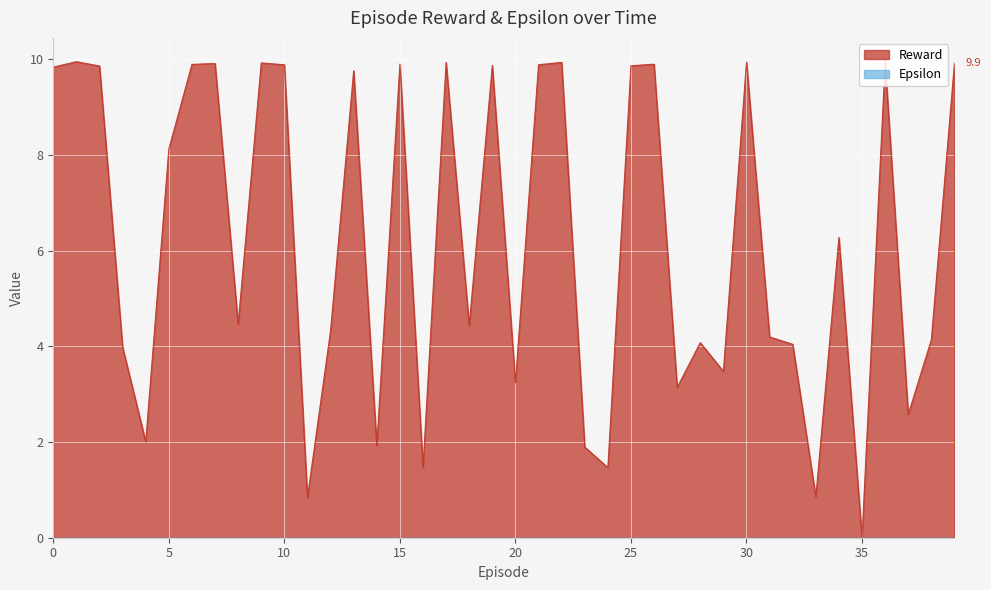

What is the average value?

6.2